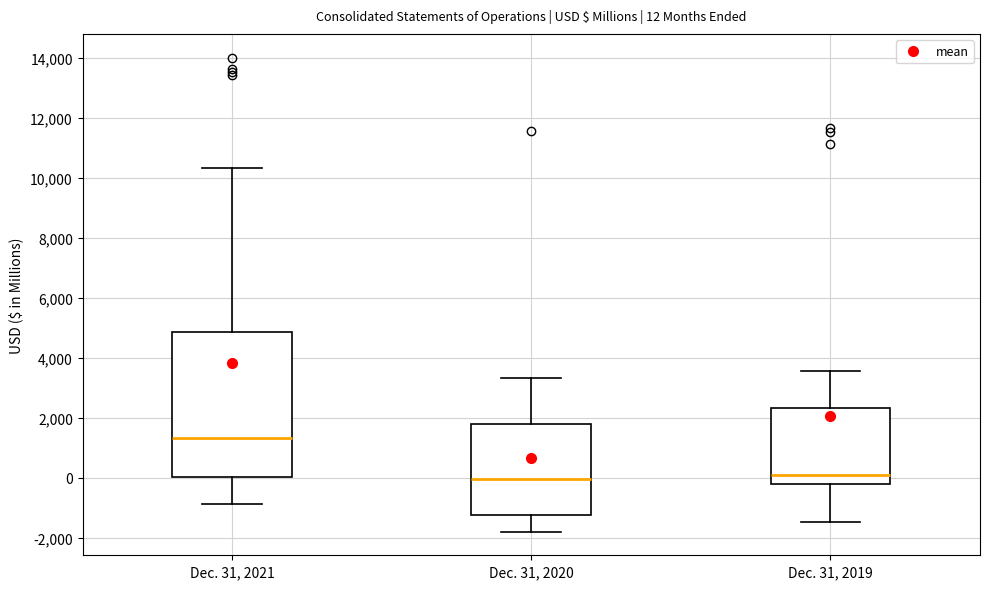

Comparing the boxes themselves (not the whiskers), which one is the tallest?

Dec. 31, 2021